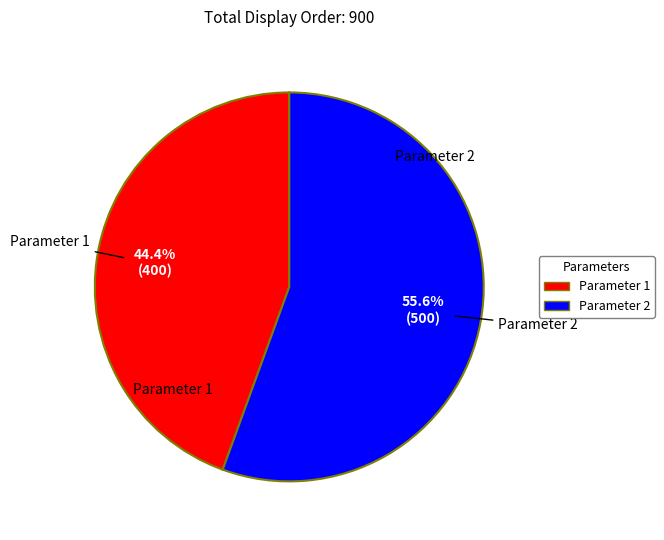

What is the largest slice in the pie chart?

Parameter 2